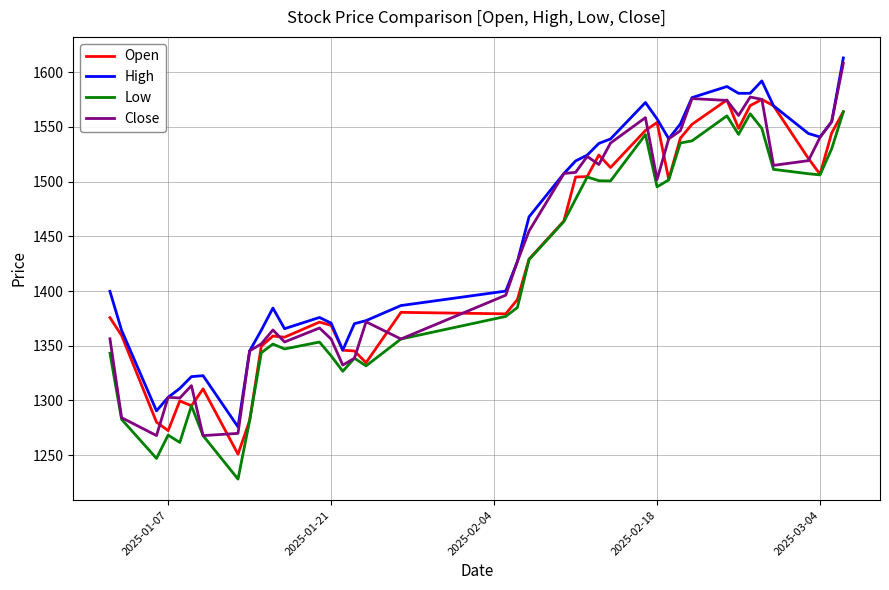

True or false: Low and High cross at least once.

False